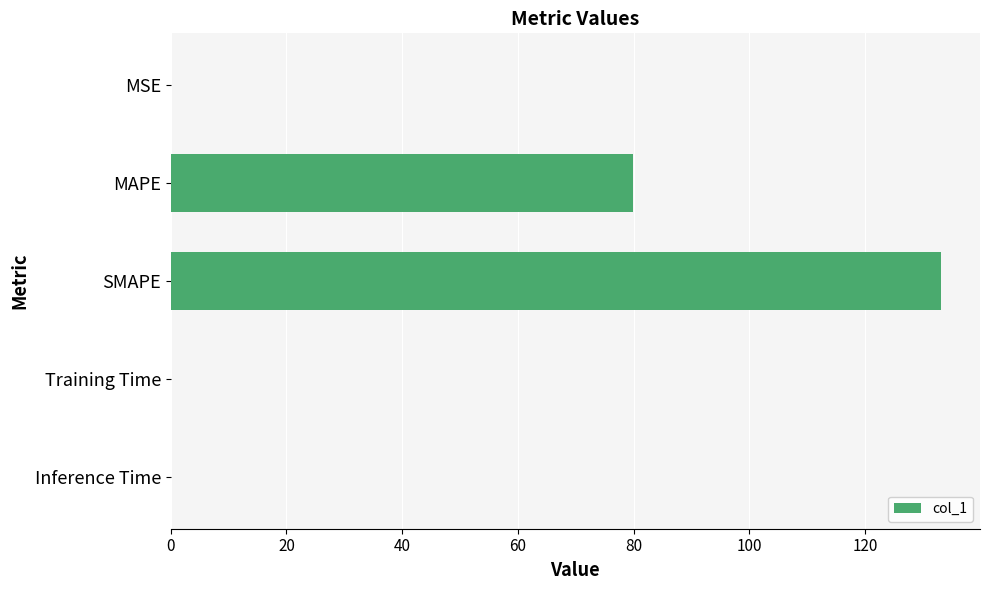

True or false: the data shows 0.0 at Inference Time.

True